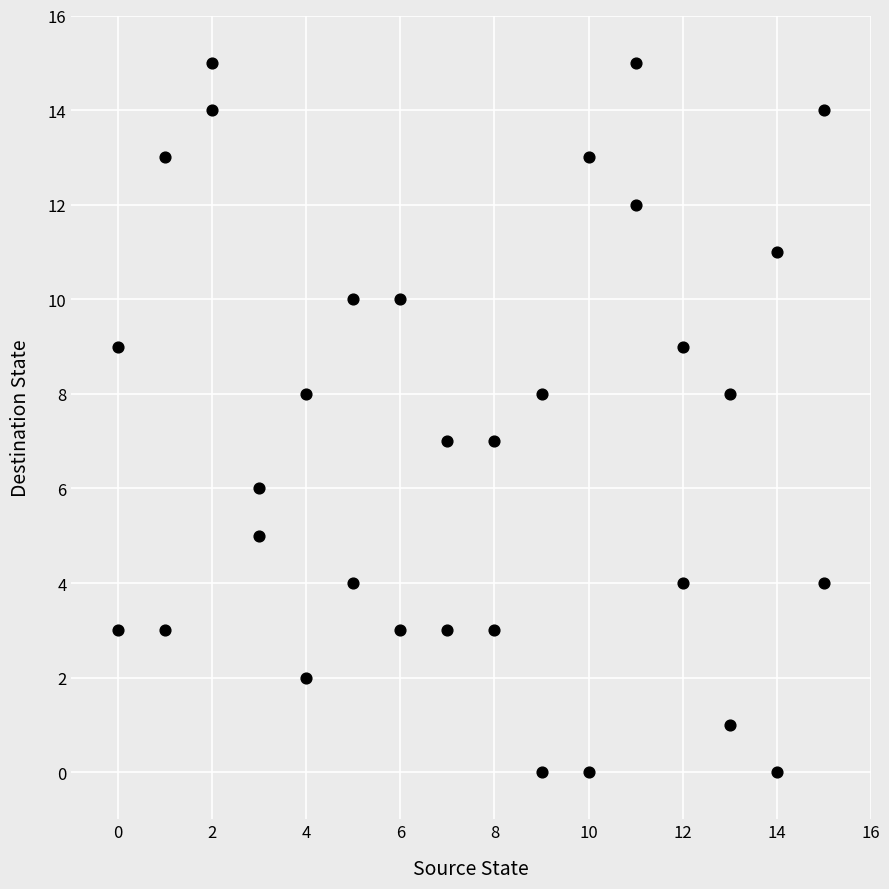

What is the range of Y values (max minus min)?

15